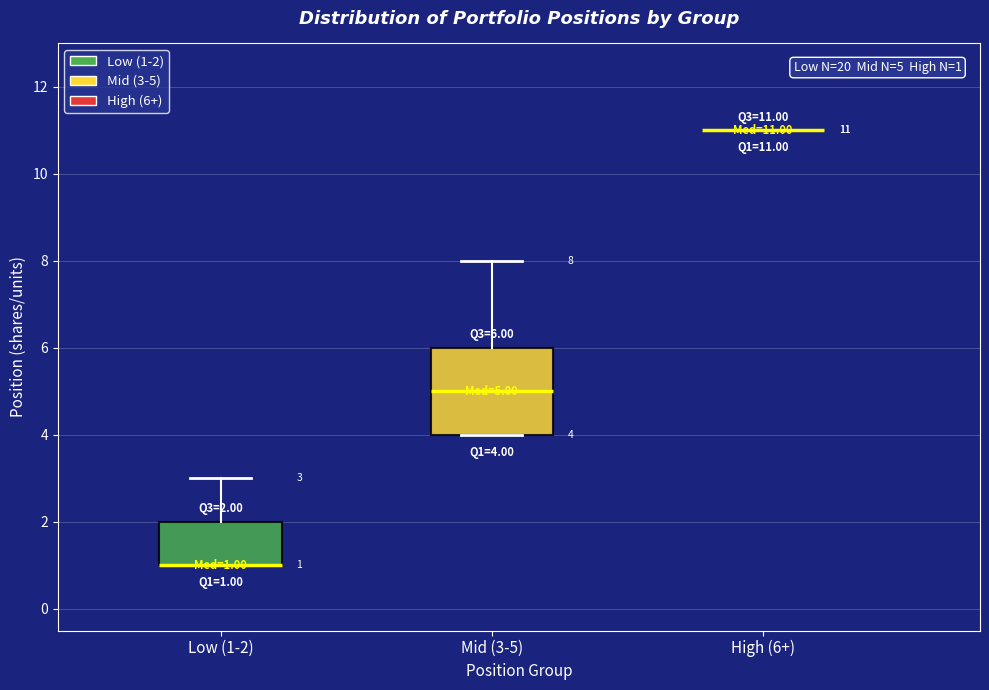

Comparing the boxes themselves (not the whiskers), which one is the tallest?

Mid (3-5)